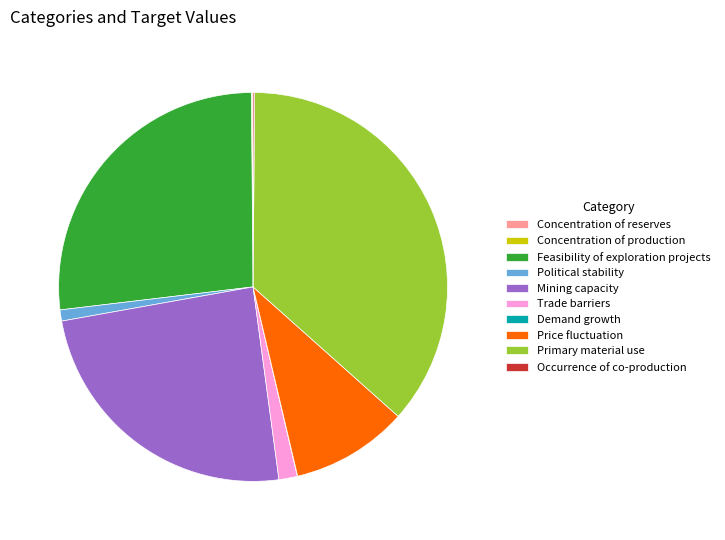

Does Political stability represent more than half of the total?

No